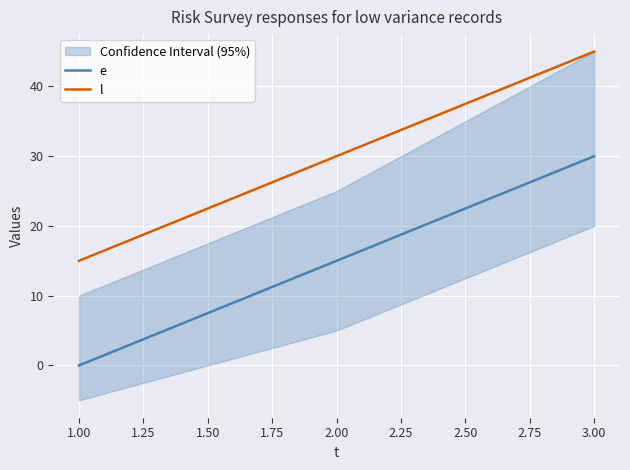

Which series has the largest range (max minus min)?

e